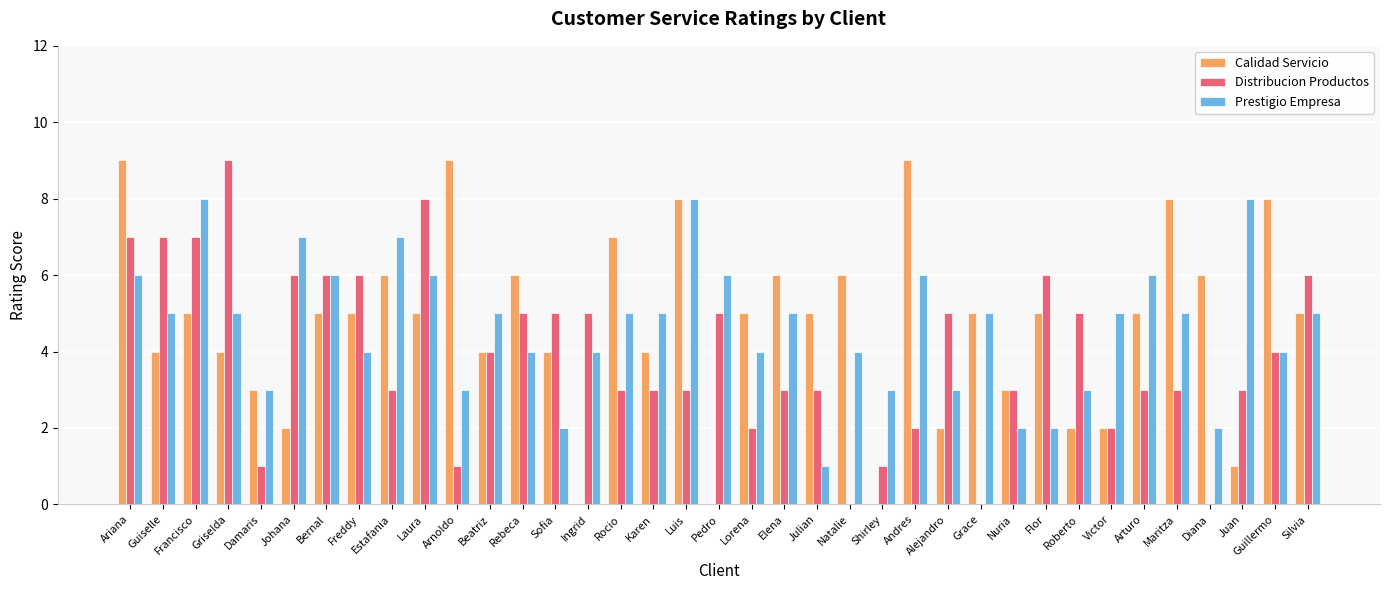

What is the sum of all Prestigio Empresa values?

172